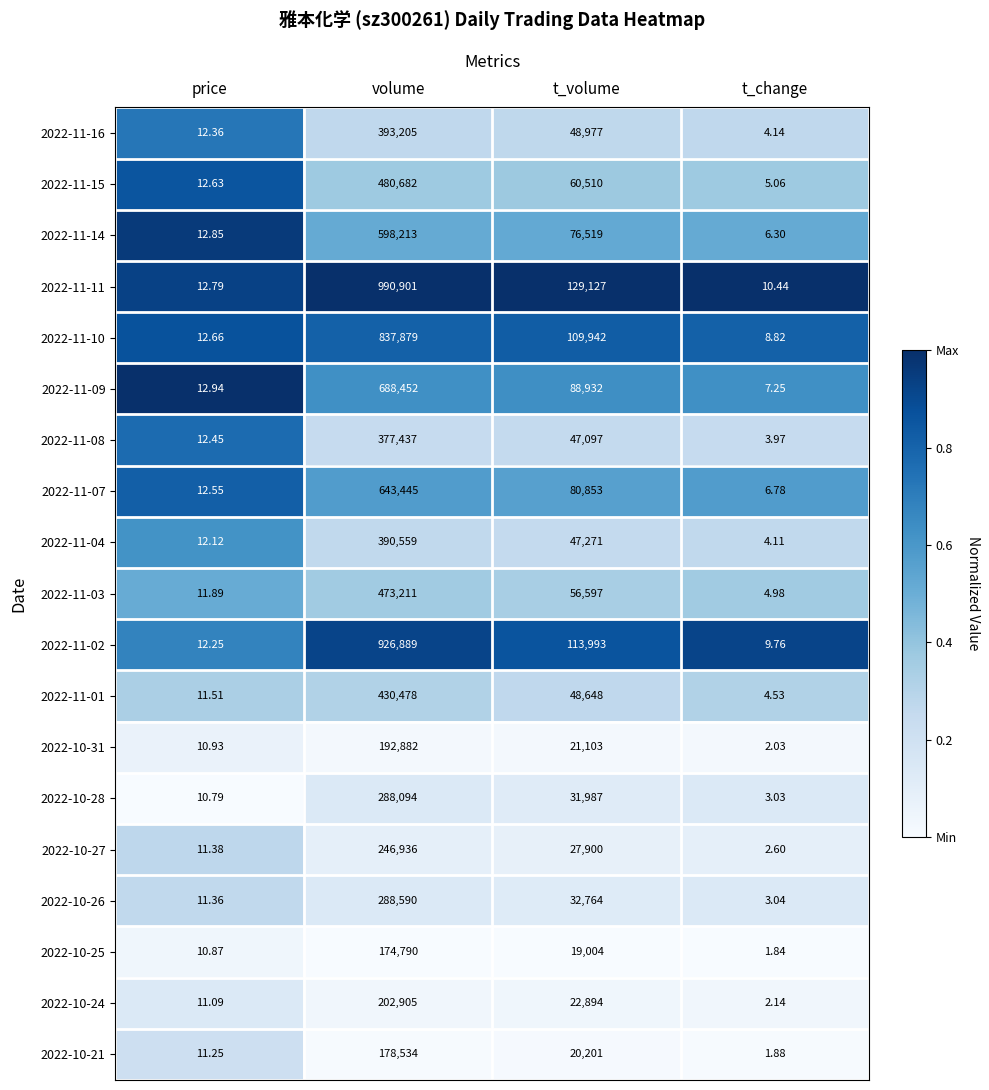

Which category has the highest value in the 2022-11-15 series?

volume